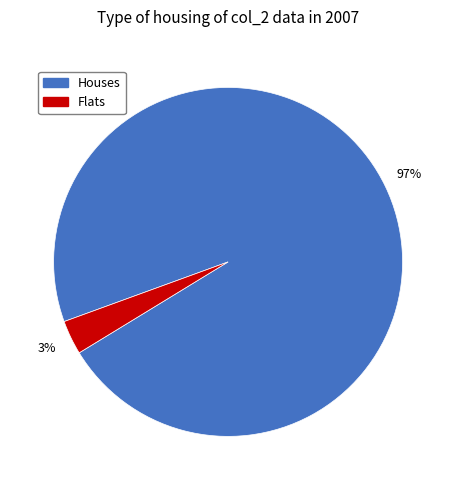

To the nearest percent, what is the average slice percentage?

50%